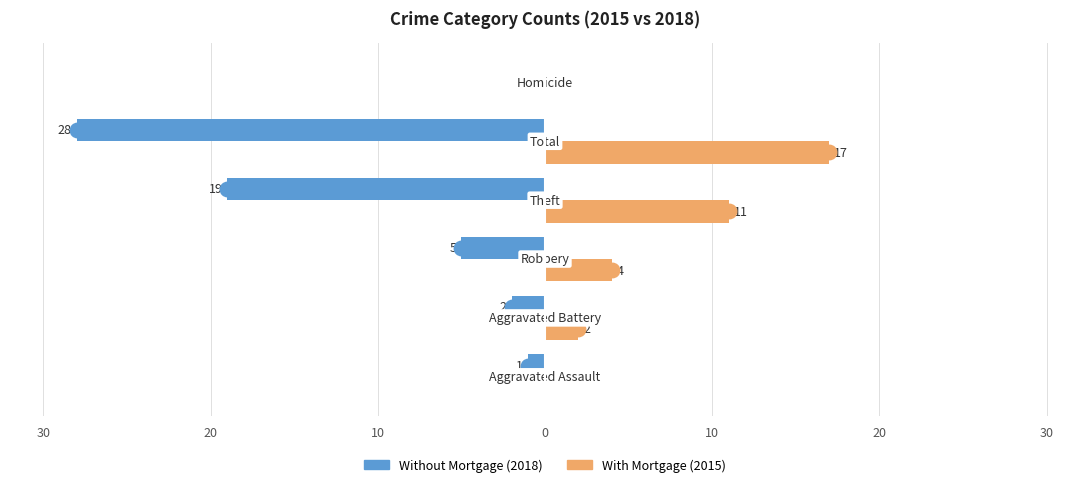

The With Mortgage series shows 10 at 30. True or false?

False